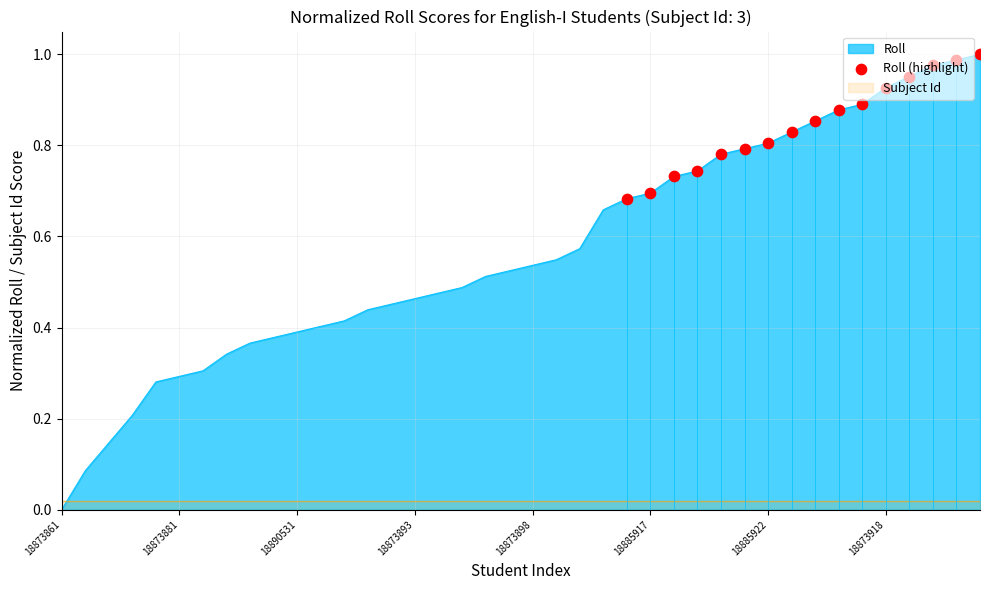

True or false: Roll has a value of 0.3 at 18873881.

True